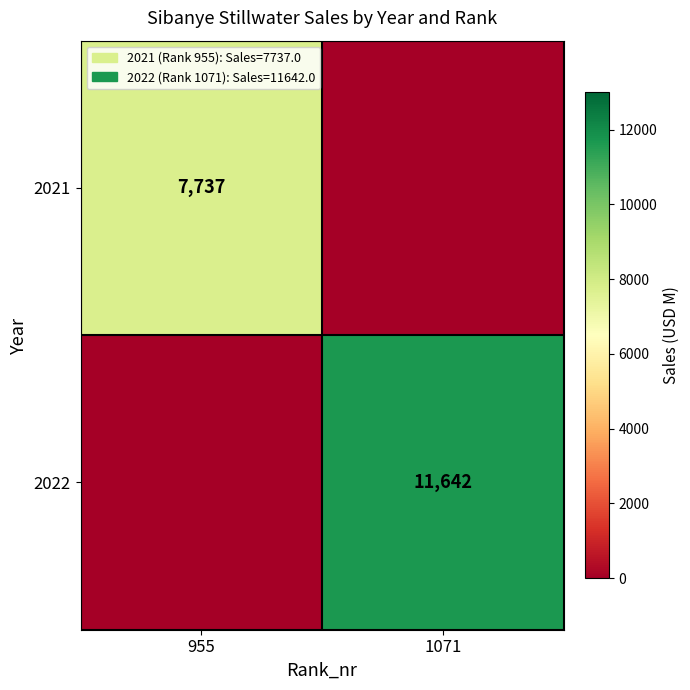

What is the total value across all series at 955?

7737